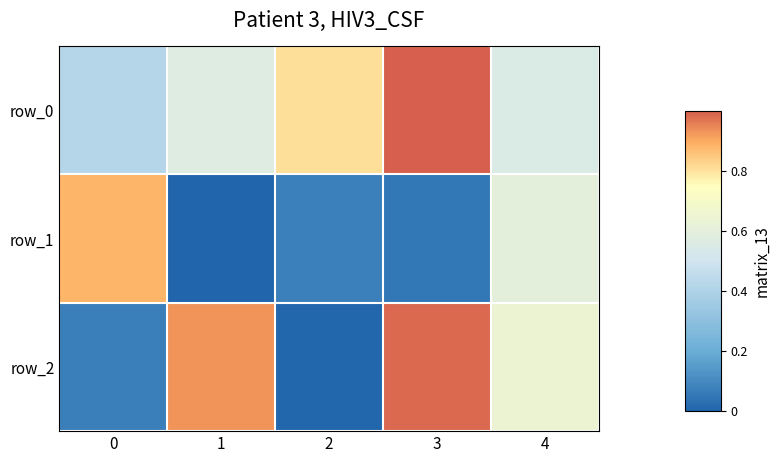

How many values in row_1 are above zero?

4